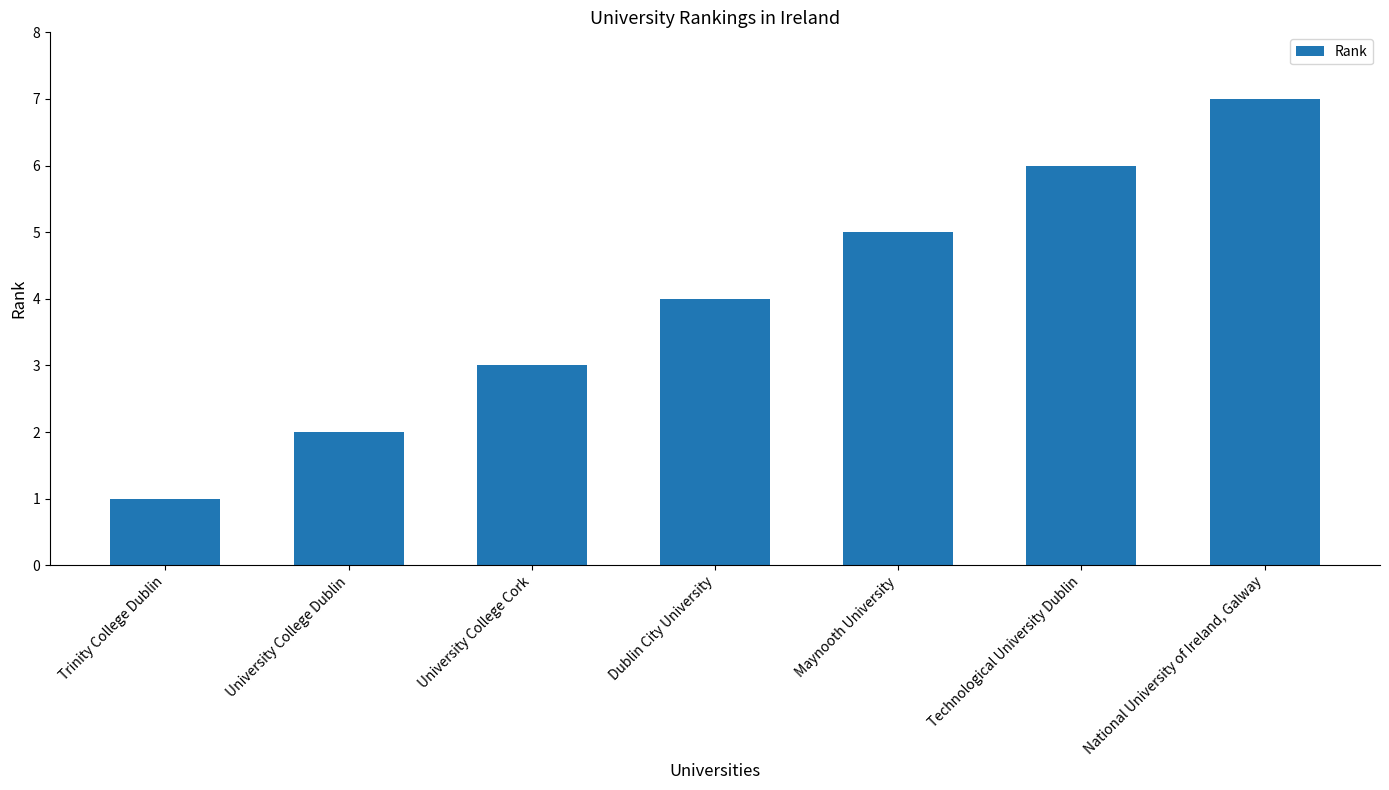

Rank the categories by value from highest to lowest.

National University of Ireland, Galway, Technological University Dublin, Maynooth University, Dublin City University, University College Cork, University College Dublin, Trinity College Dublin